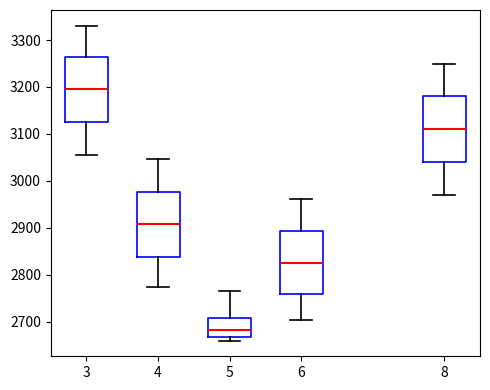

Where is the upper edge of the box at x = 4 on the y-axis? The values are not printed on the chart, so give them approximately, as read against the axis.

2980